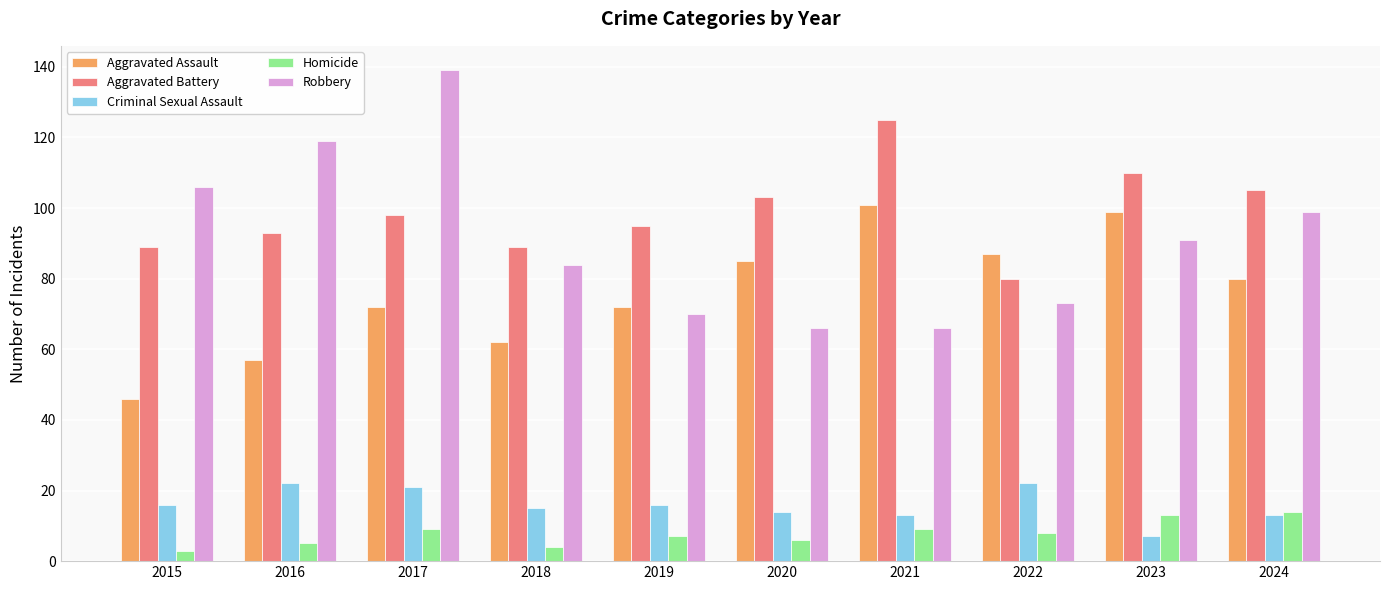

What is the average value of the Homicide series?

8